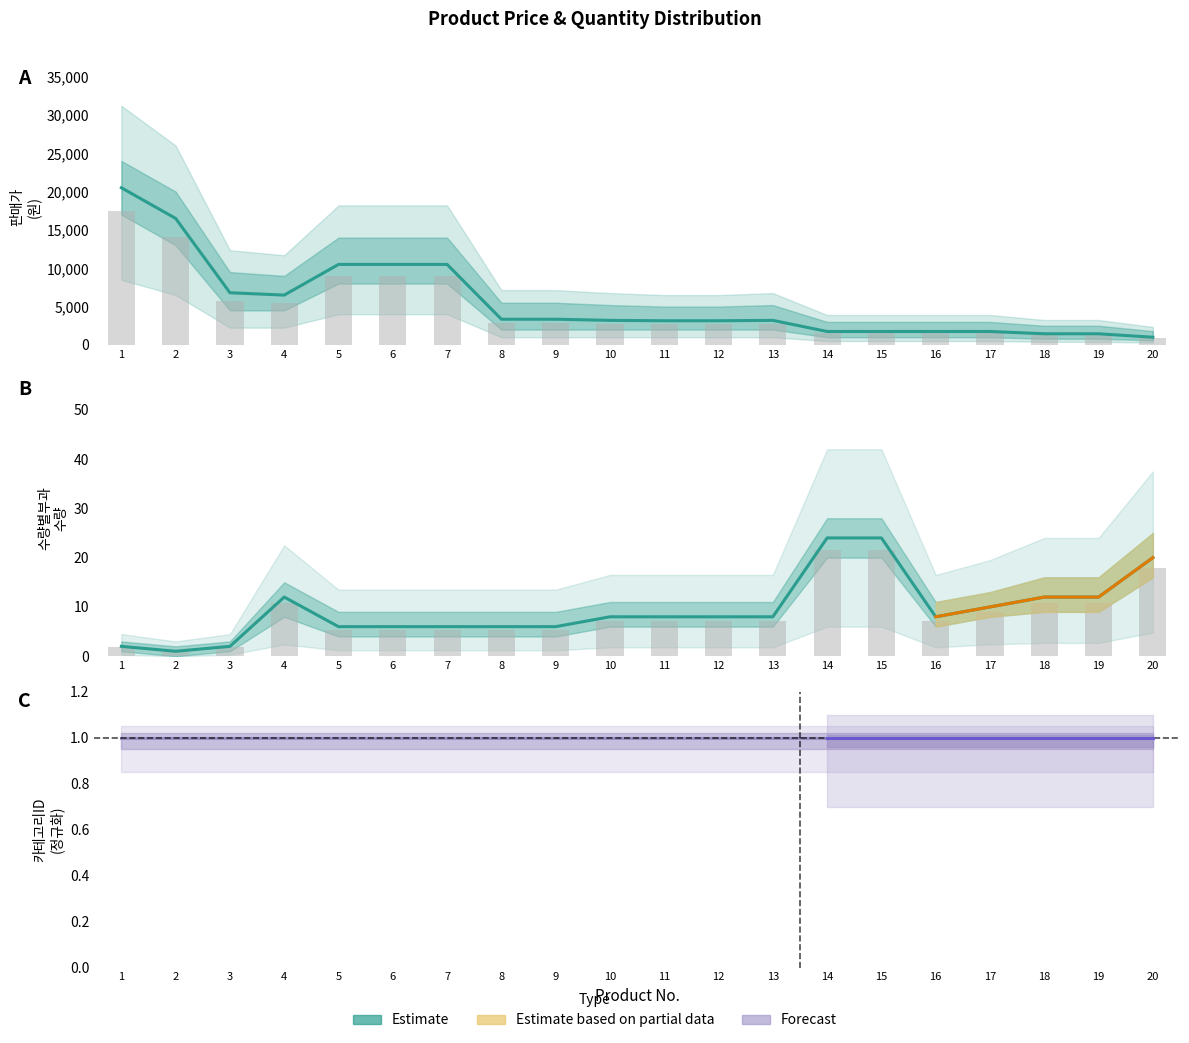

How many 카테고리ID (Forecast) values are between 0 and 1?

20